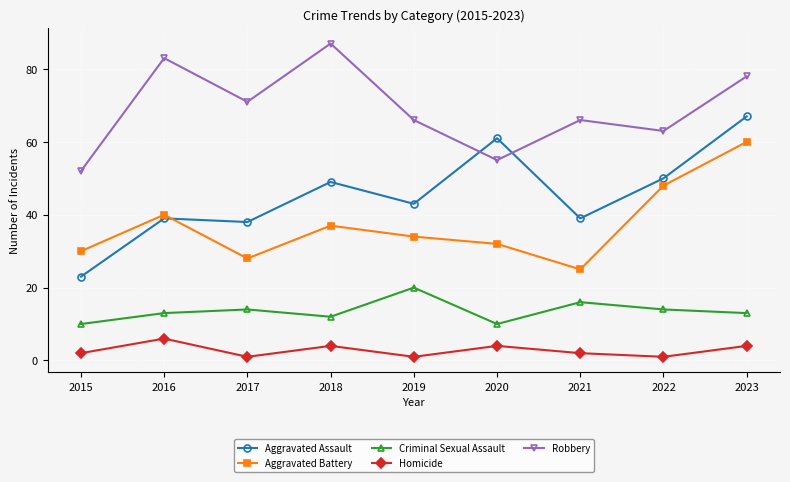

What is the sum of all Aggravated Assault values?

409